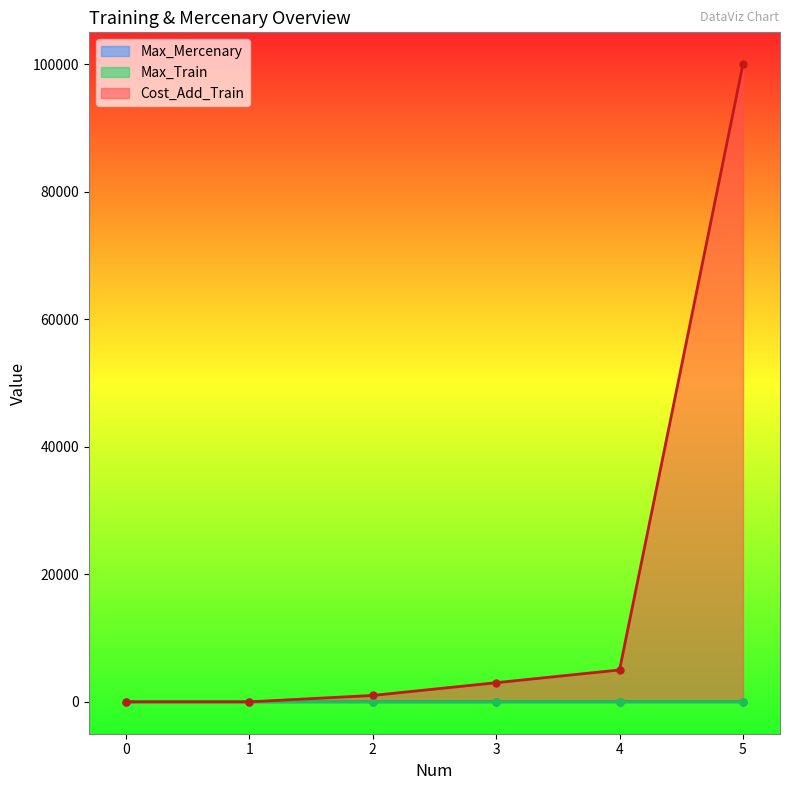

The value of Max_Mercenary at 5.0 is 6. True or false?

True